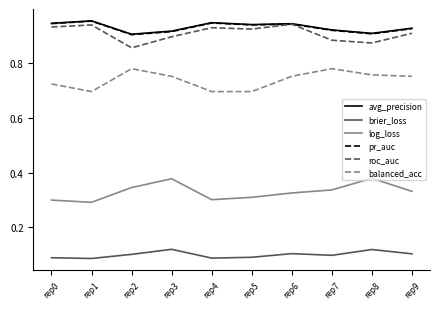

Does the chart display data point markers on the line(s)?

No